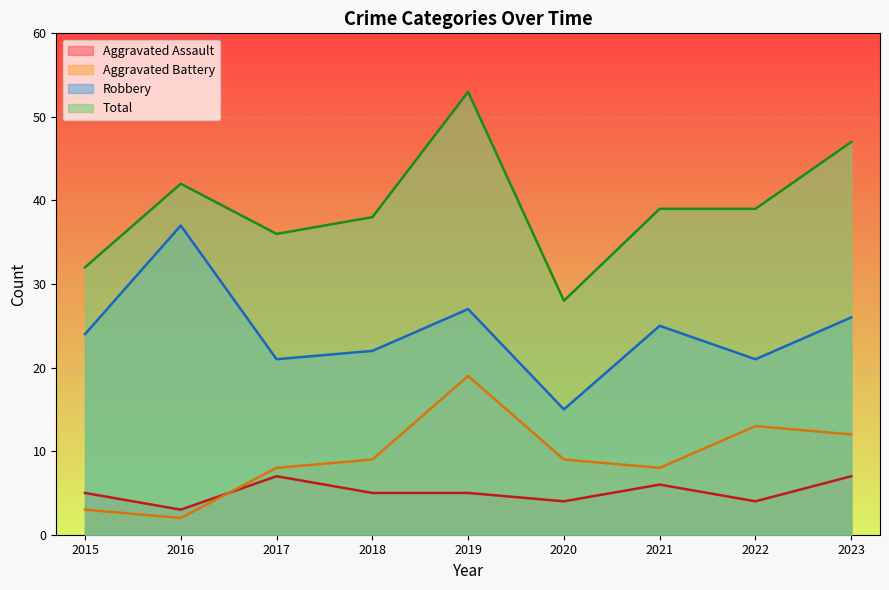

Does the chart display data point markers on the line(s)?

No